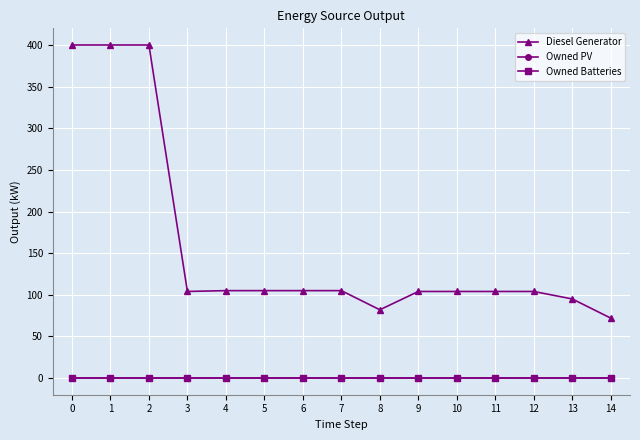

Does the chart have visible grid lines?

Yes